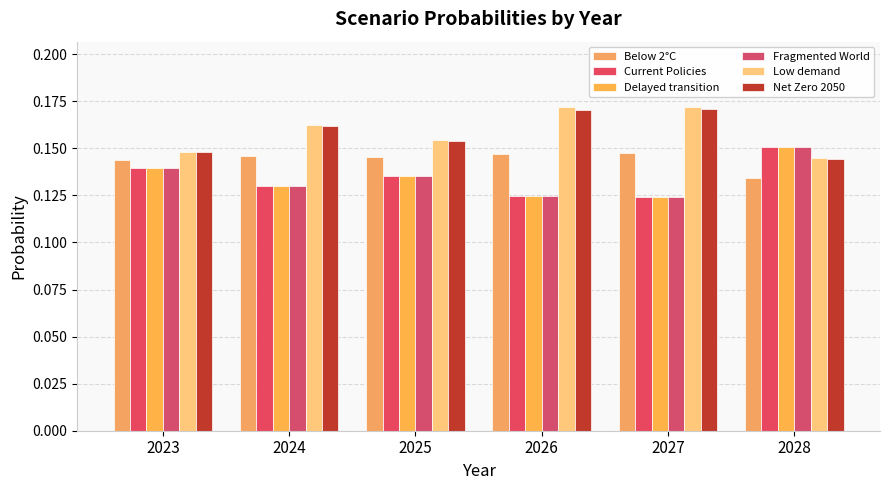

At how many categories does at least one series exceed 0?

6